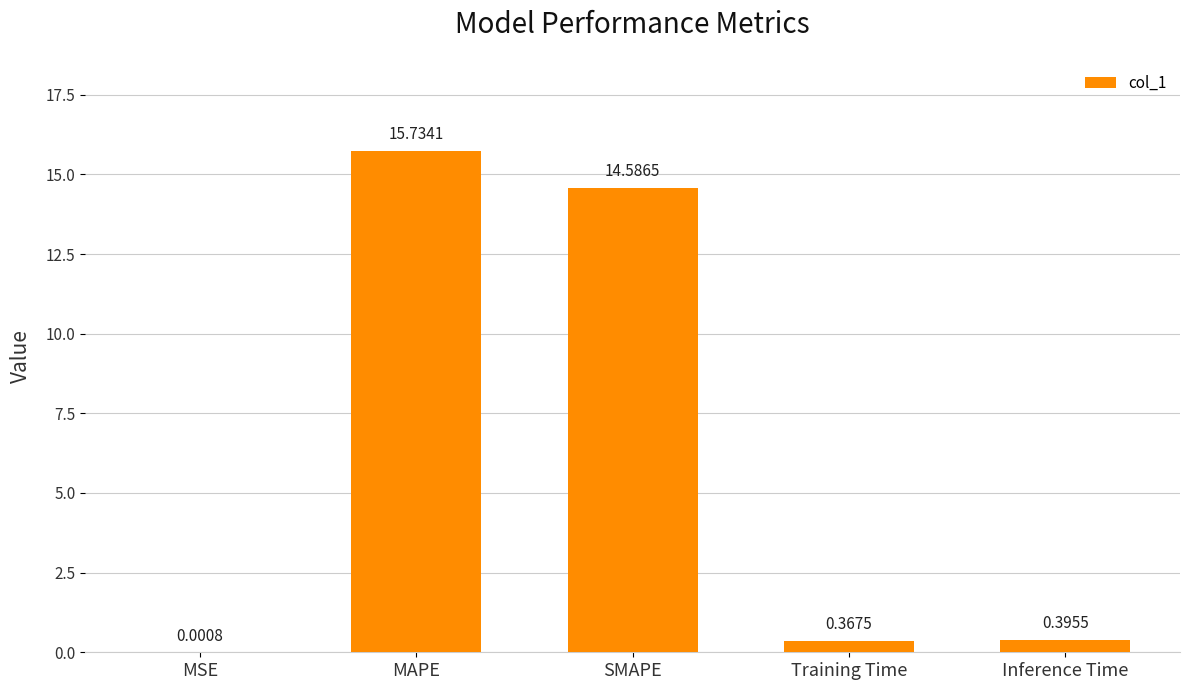

What is the change in value from SMAPE to Inference Time?

-14.2